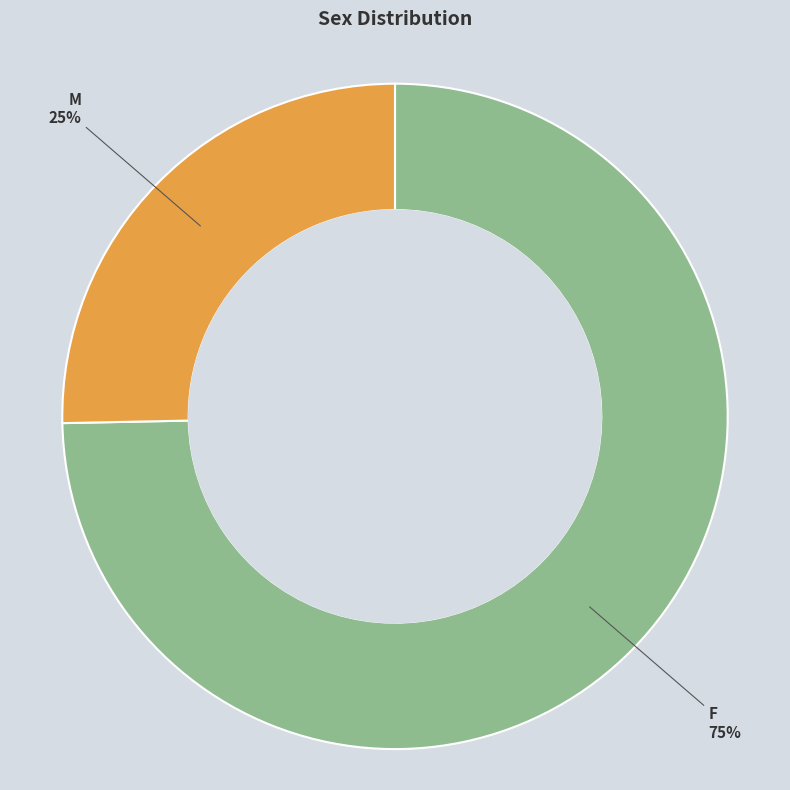

How many slices are in this pie chart?

2